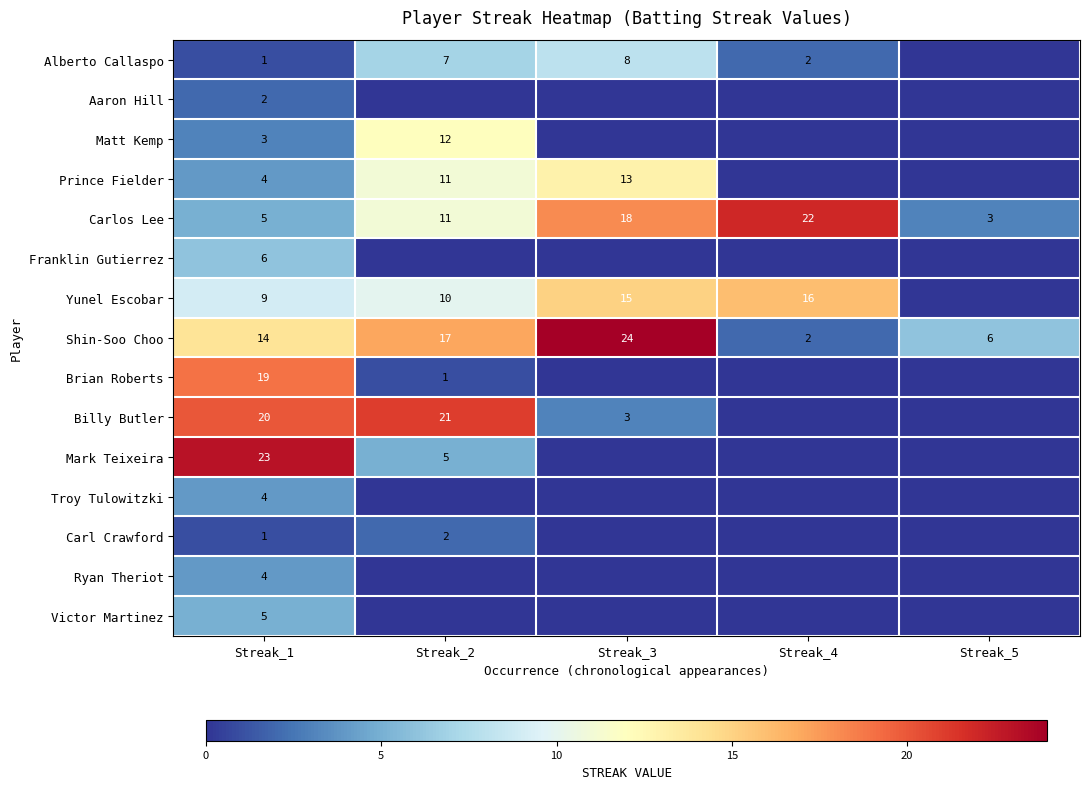

What is the difference between the Yunel Escobar values at Streak_3 and Streak_1?

6